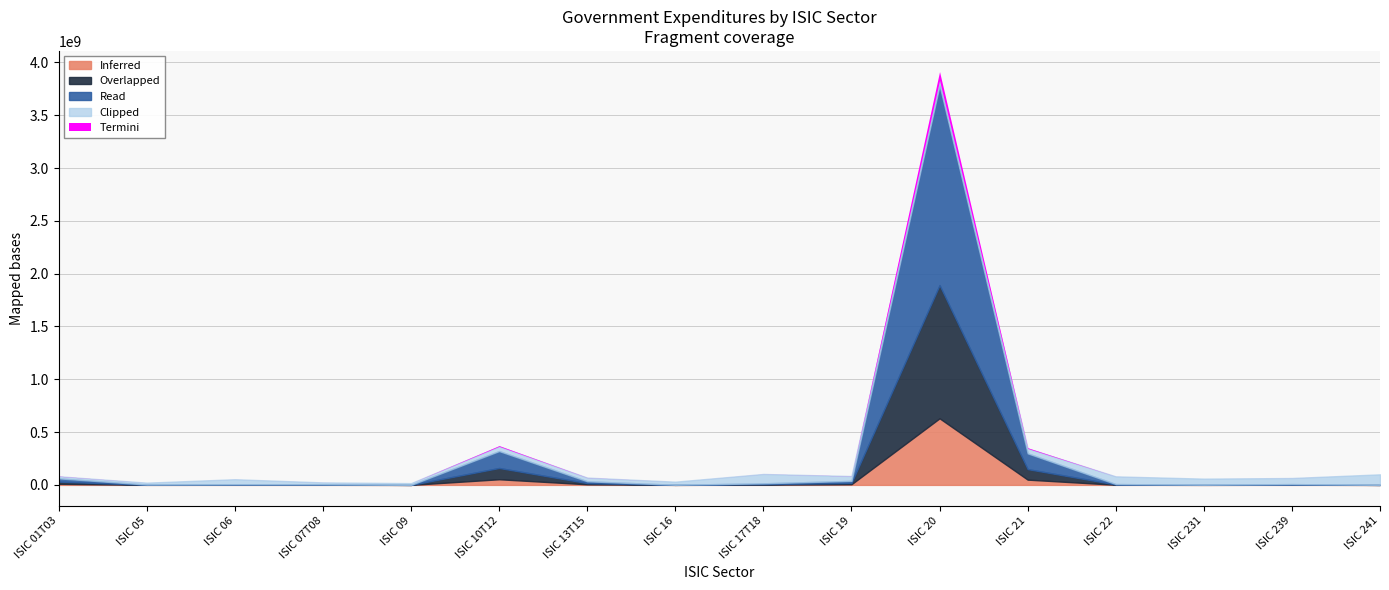

True or false: State Share (scaled) and Government Expenditures intersect in this chart.

False